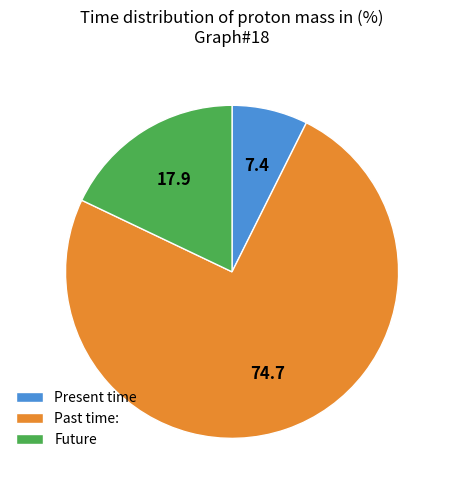

Does any single category account for the majority?

Yes